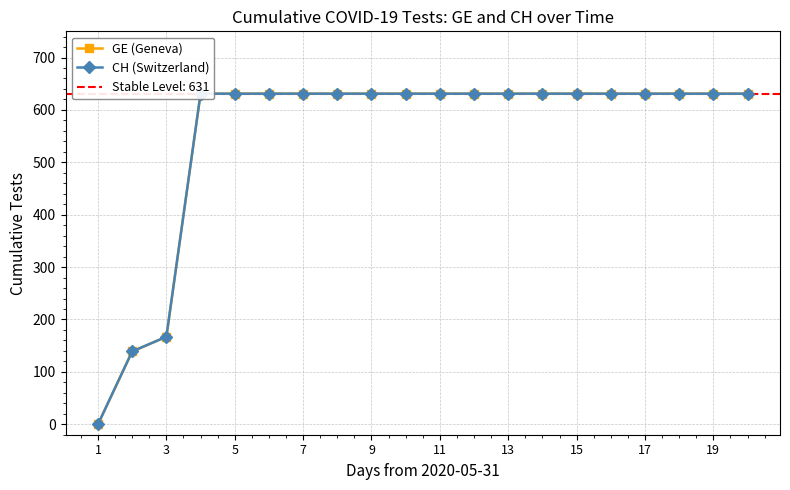

Which series has the largest range (max minus min)?

GE (Geneva)